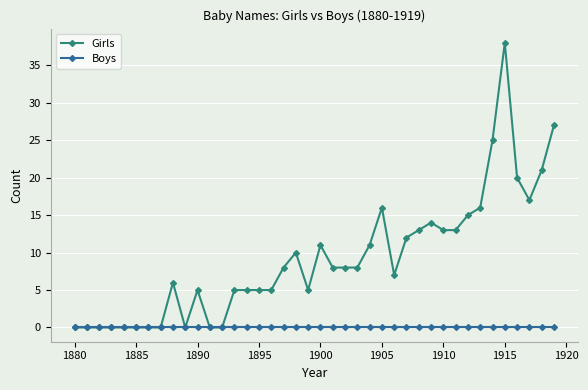

List the series in order of their overall mean, lowest first.

Boys, Girls